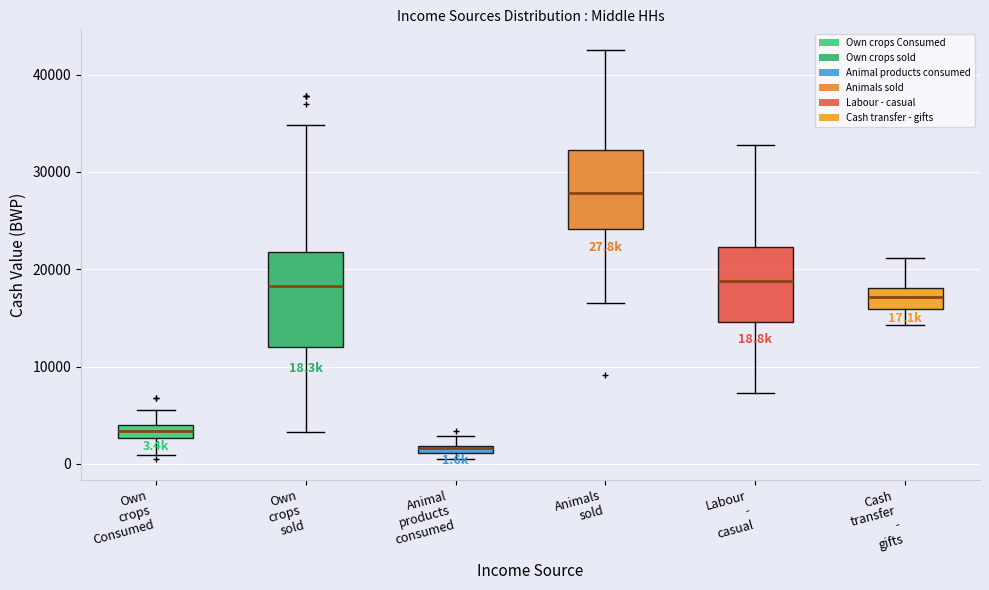

Which box's median line is the lowest?

Animal products consumed